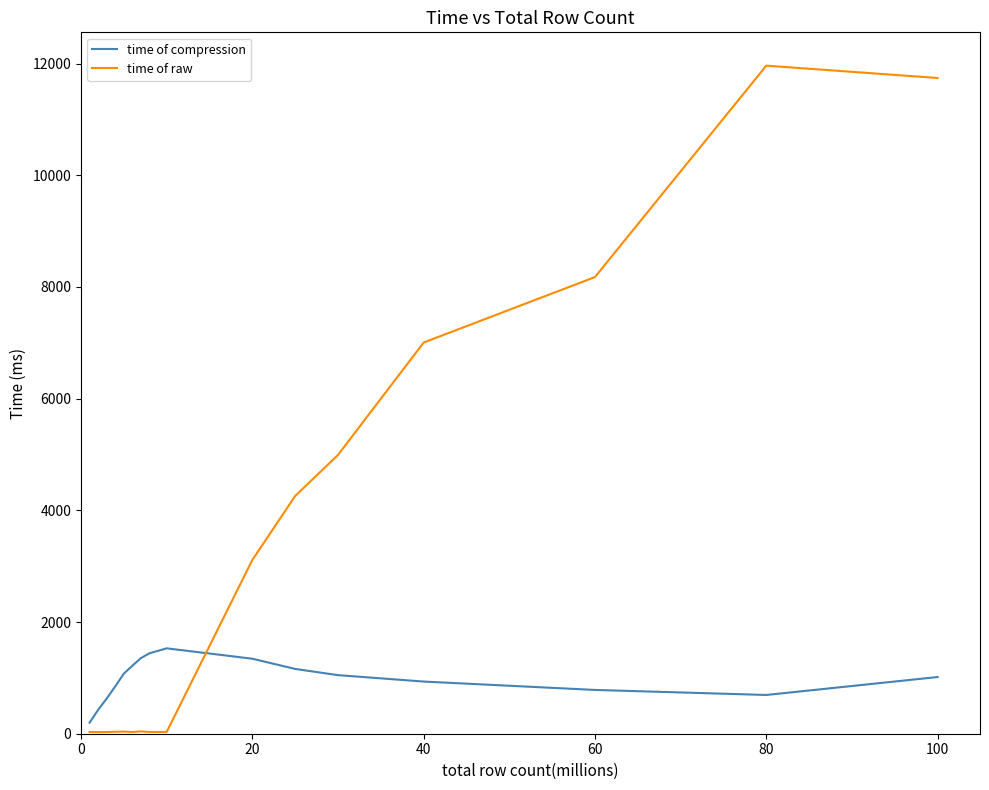

True or false: time of raw and time of compression cross at least once.

True